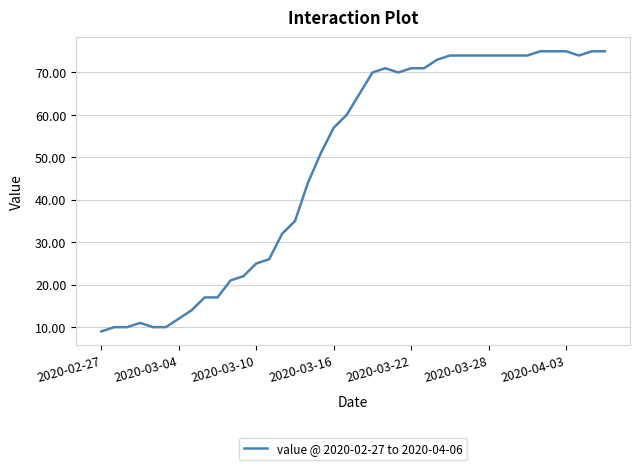

What is the greatest value displayed?

75